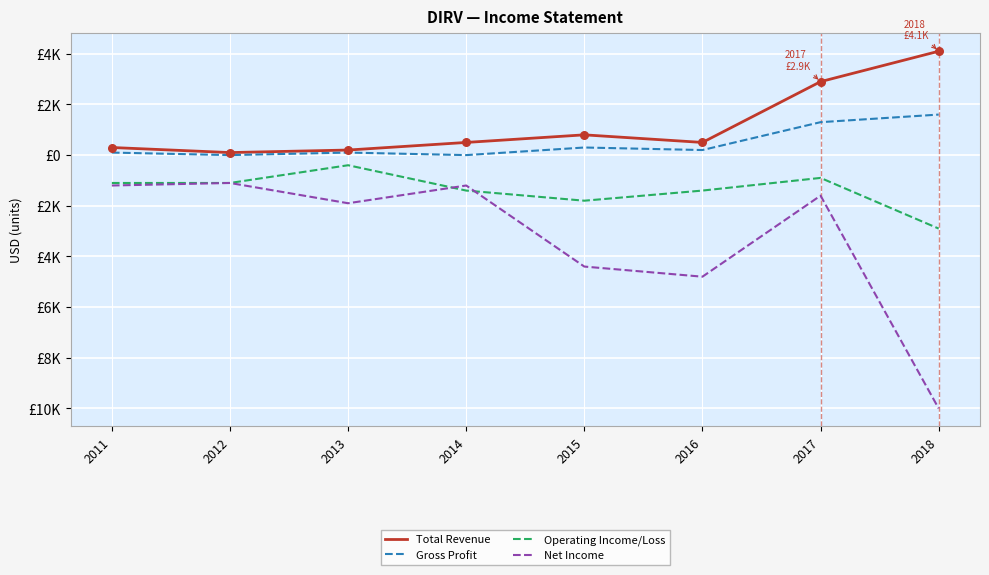

What are all the series names shown in the legend?

Total Revenue, Gross Profit, Operating Income/Loss, Net Income